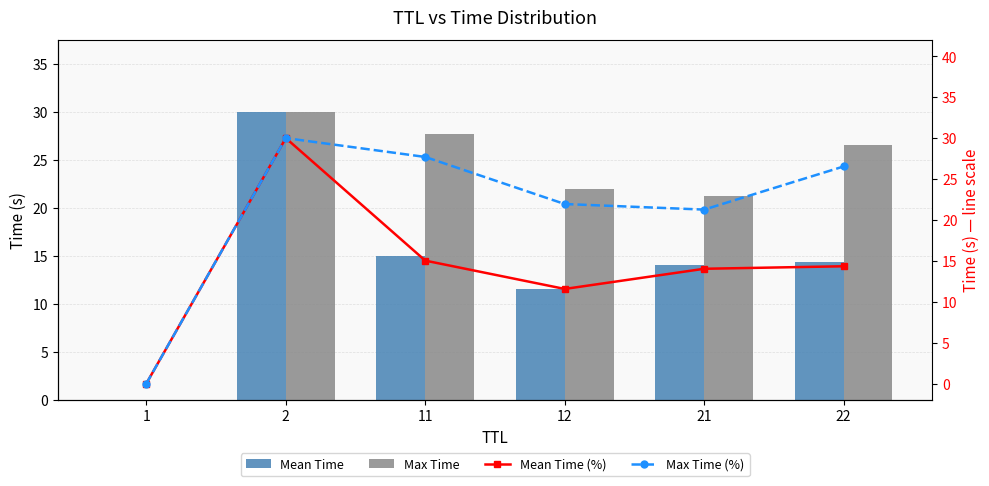

What is the difference between the highest and lowest values at 12?

10.4